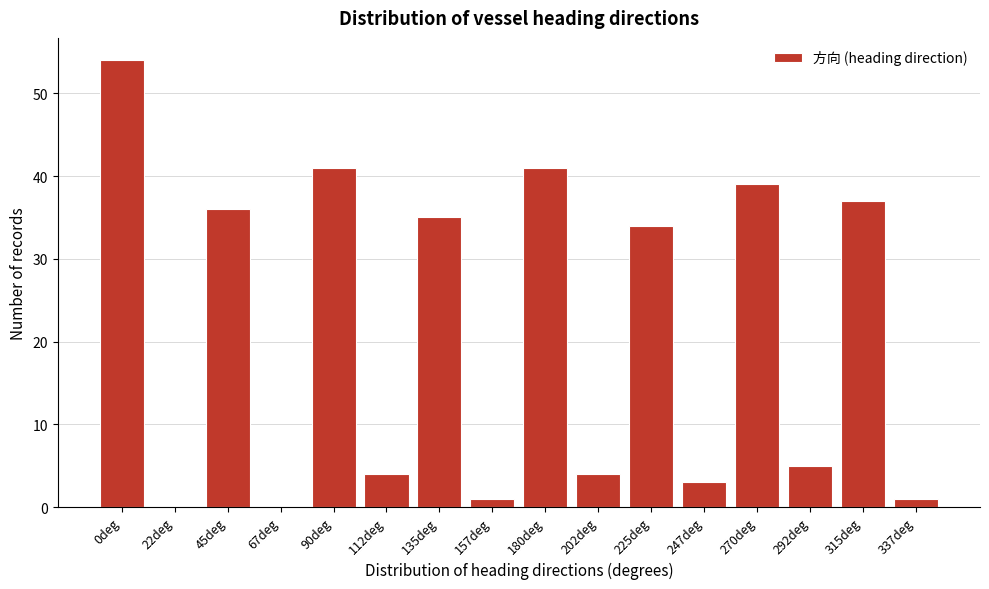

Reading right to left, transcribe all the data shown in this chart.

337deg=1	315deg=37	292deg=5	270deg=39	247deg=3	225deg=34	202deg=4	180deg=41	157deg=1	135deg=35	112deg=4	90deg=41	67deg=0	45deg=36	22deg=0	0deg=54